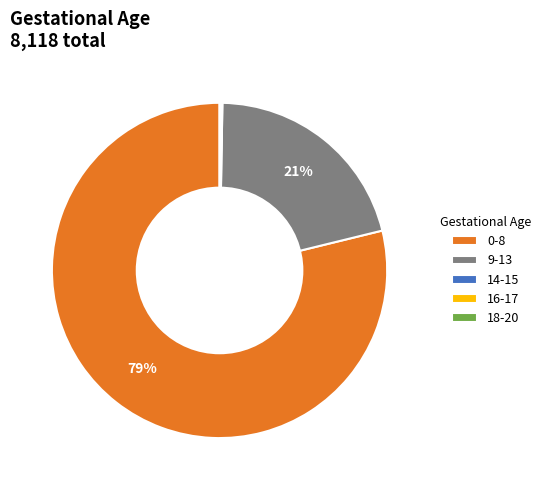

What is the majority slice?

0-8